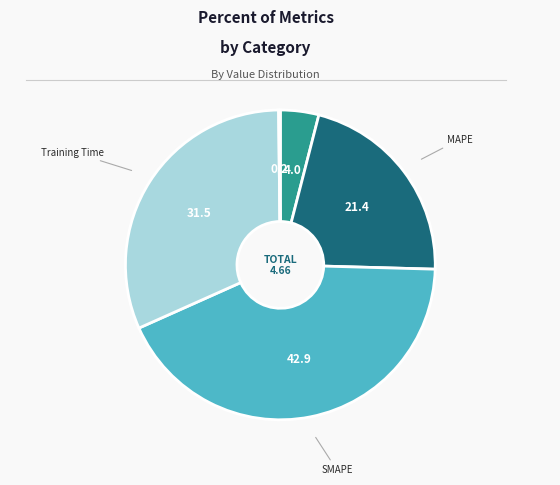

Does Training Time represent more than half of the total?

No